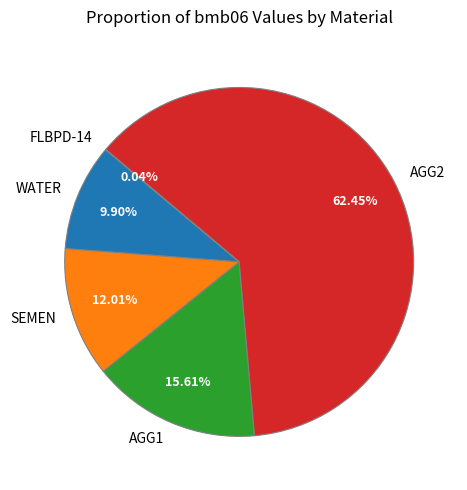

To the nearest percent, what portion does AGG1 represent?

16%